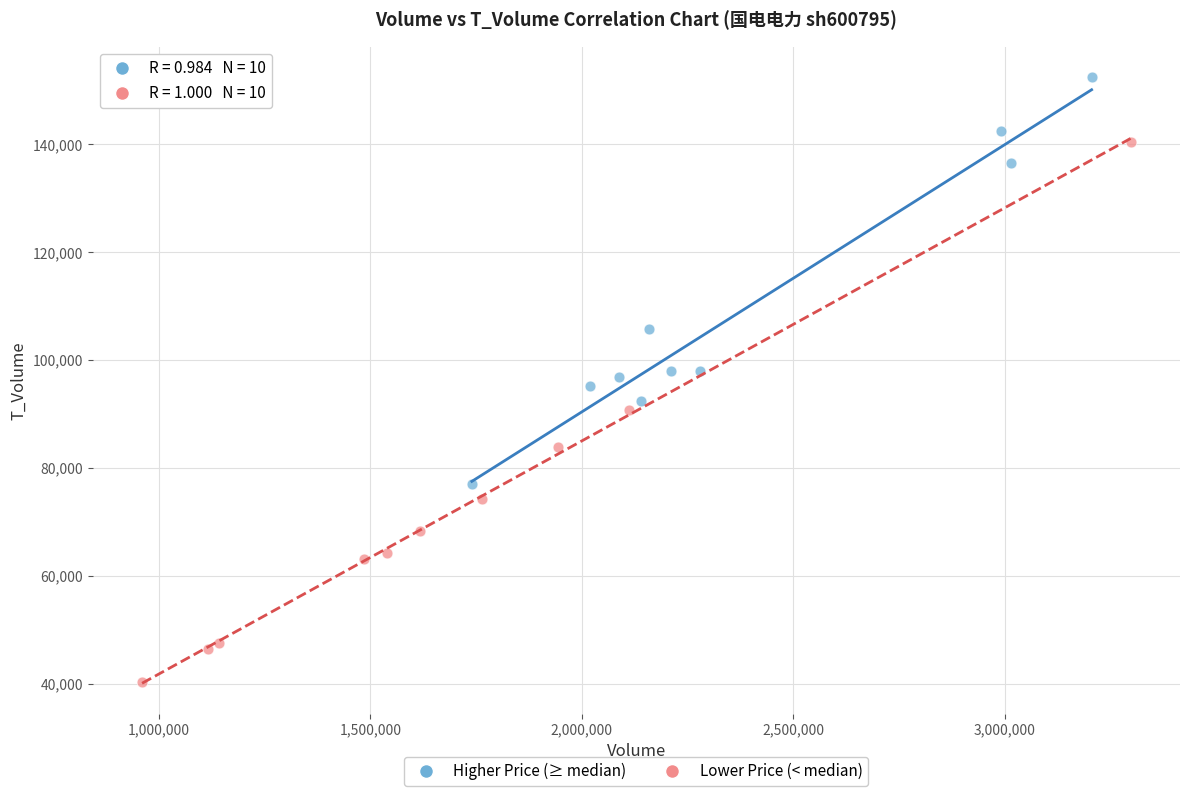

Which series contains the lowest Y value?

Lower Price (< median)